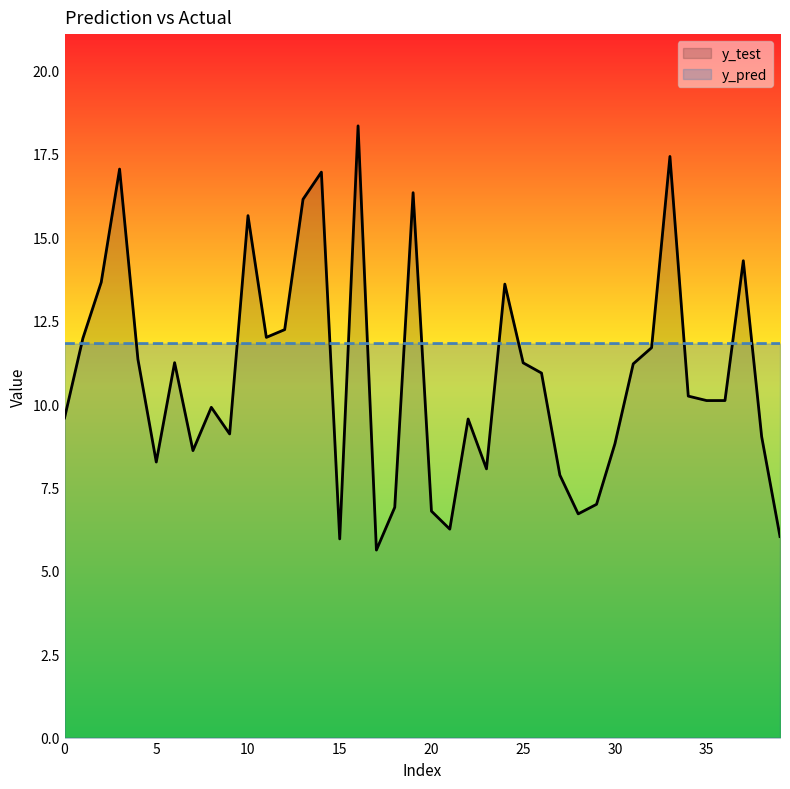

Rank the series at 15 from highest to lowest value.

y_pred, y_test